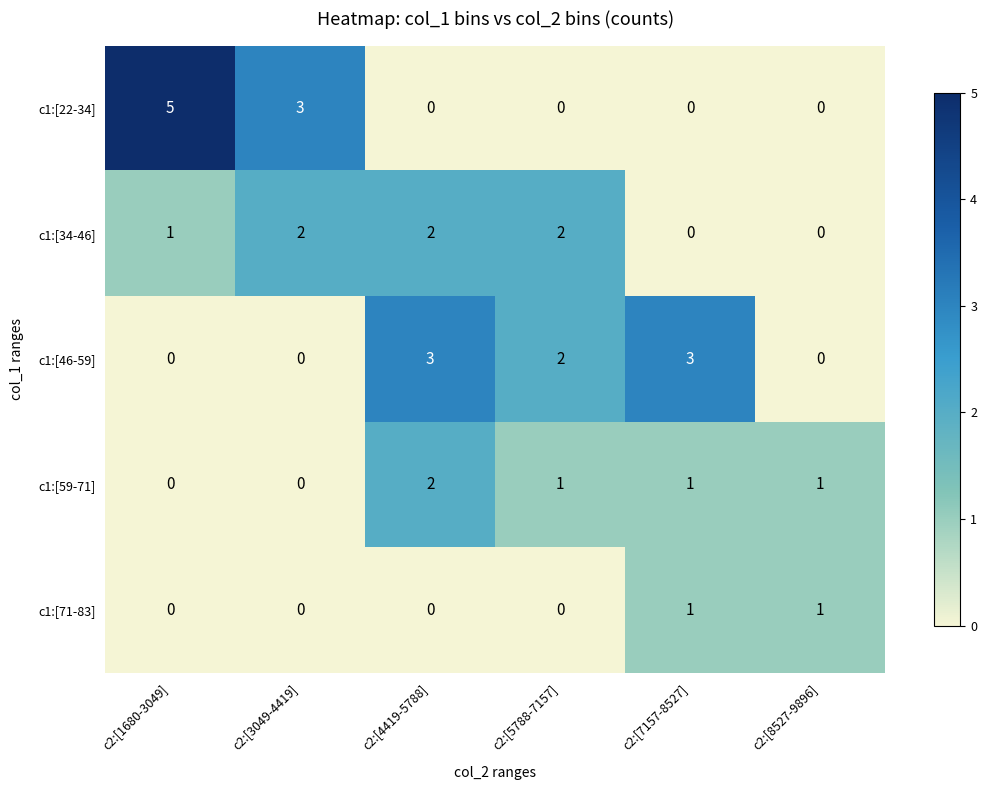

What is the maximum value for c1:[22-34]?

5